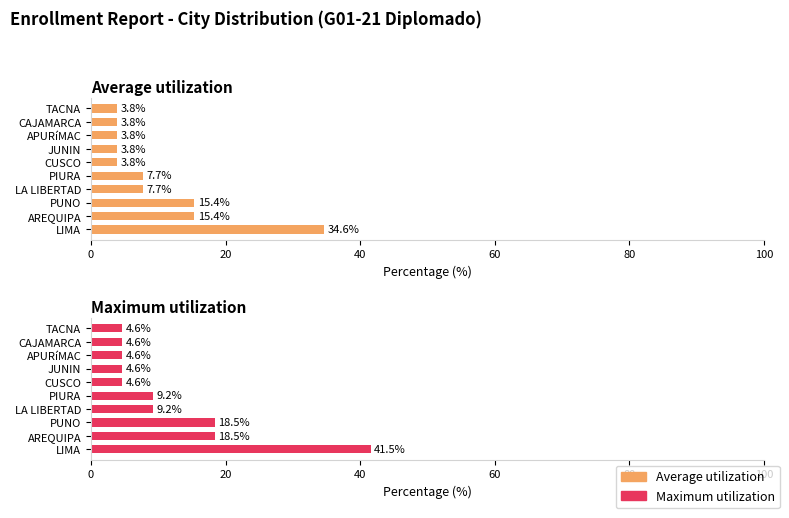

Rank the series by their average value, from lowest to highest.

Average utilization, Maximum utilization